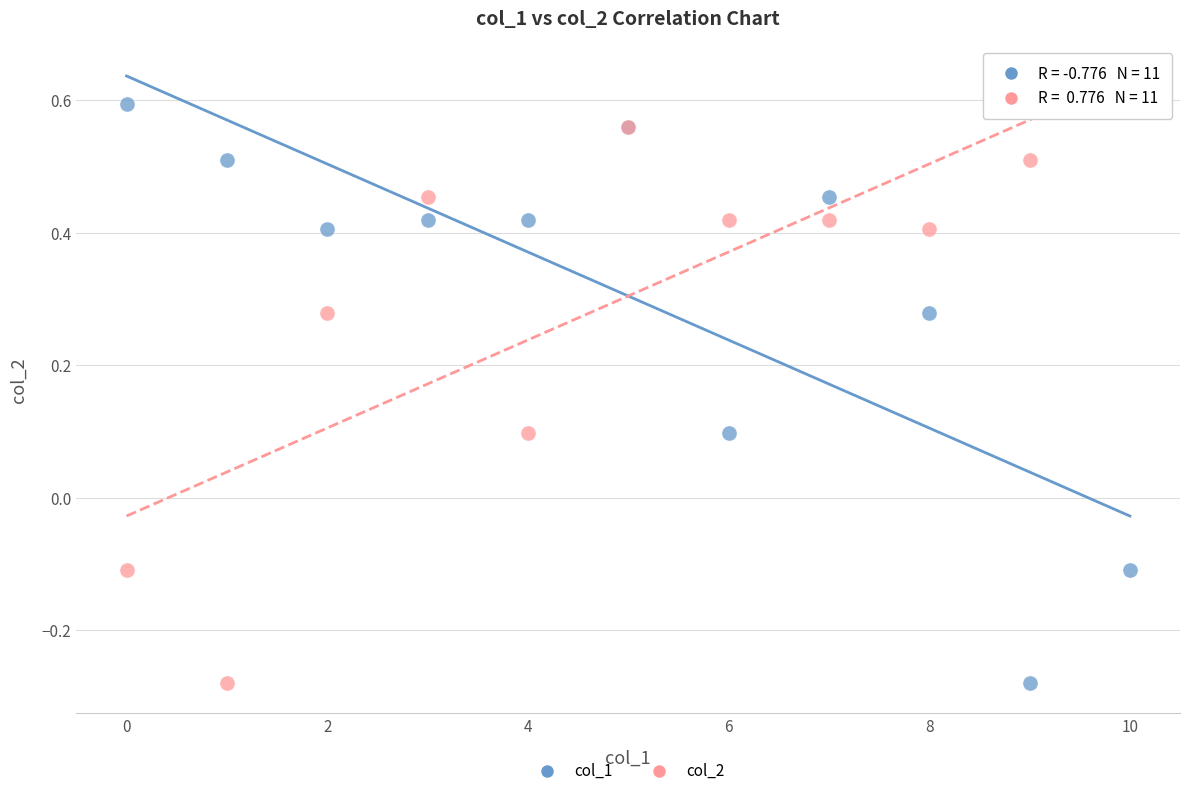

What are all the series names shown in the legend?

col_1, col_2